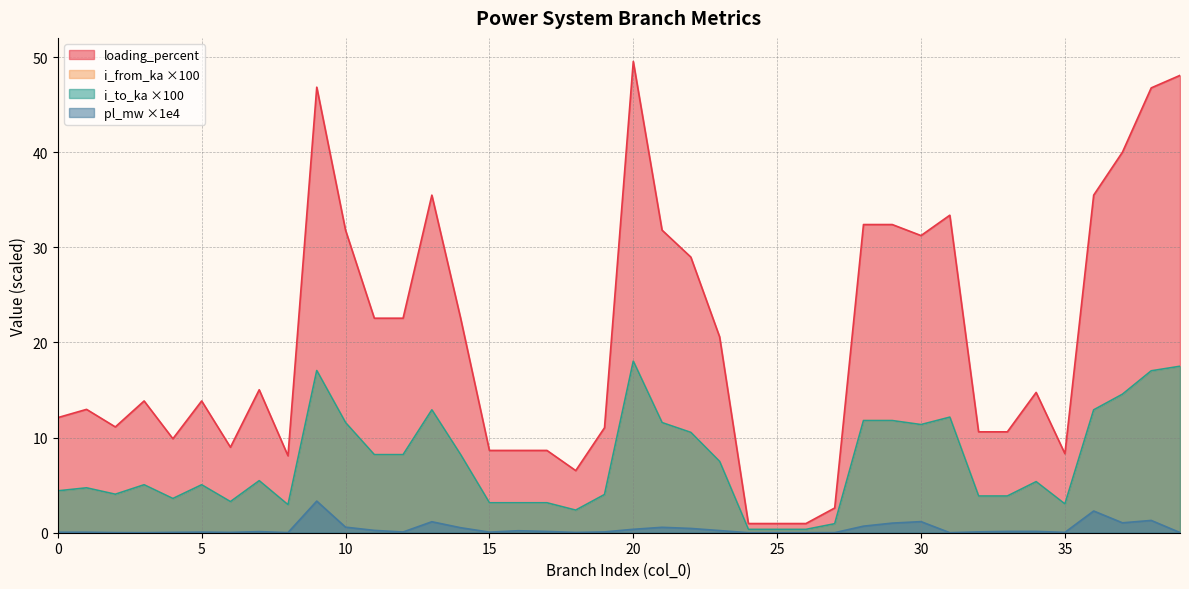

At which label does i_from_ka first exceed 5?

3